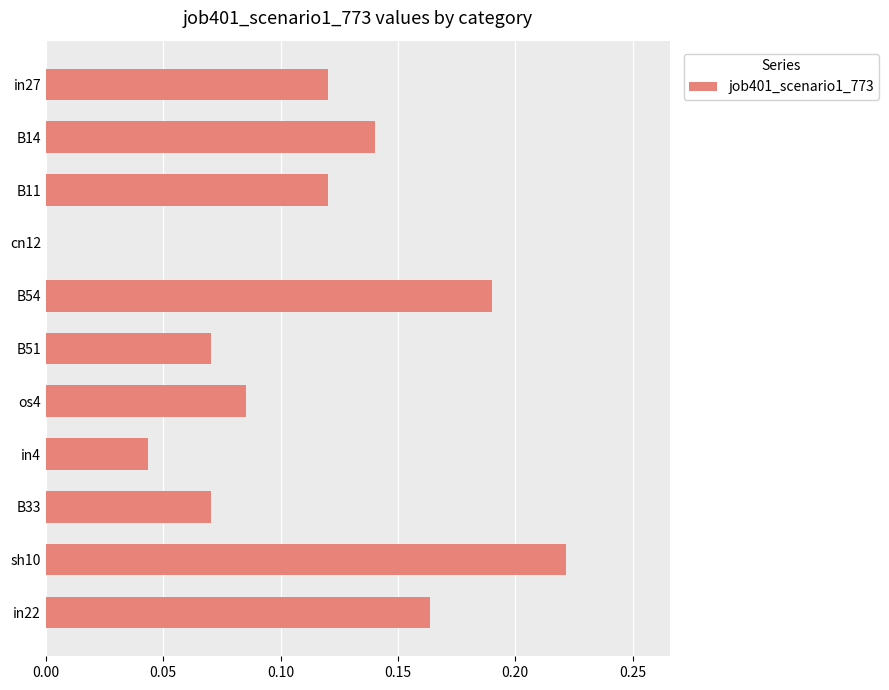

How many values exceed 0?

10